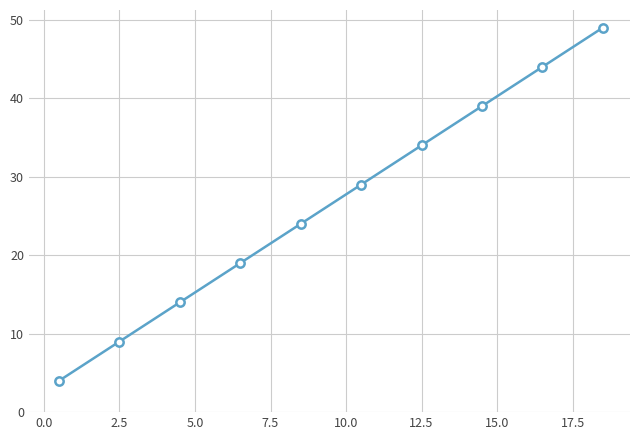

What is the difference between the second highest and second lowest values?

35